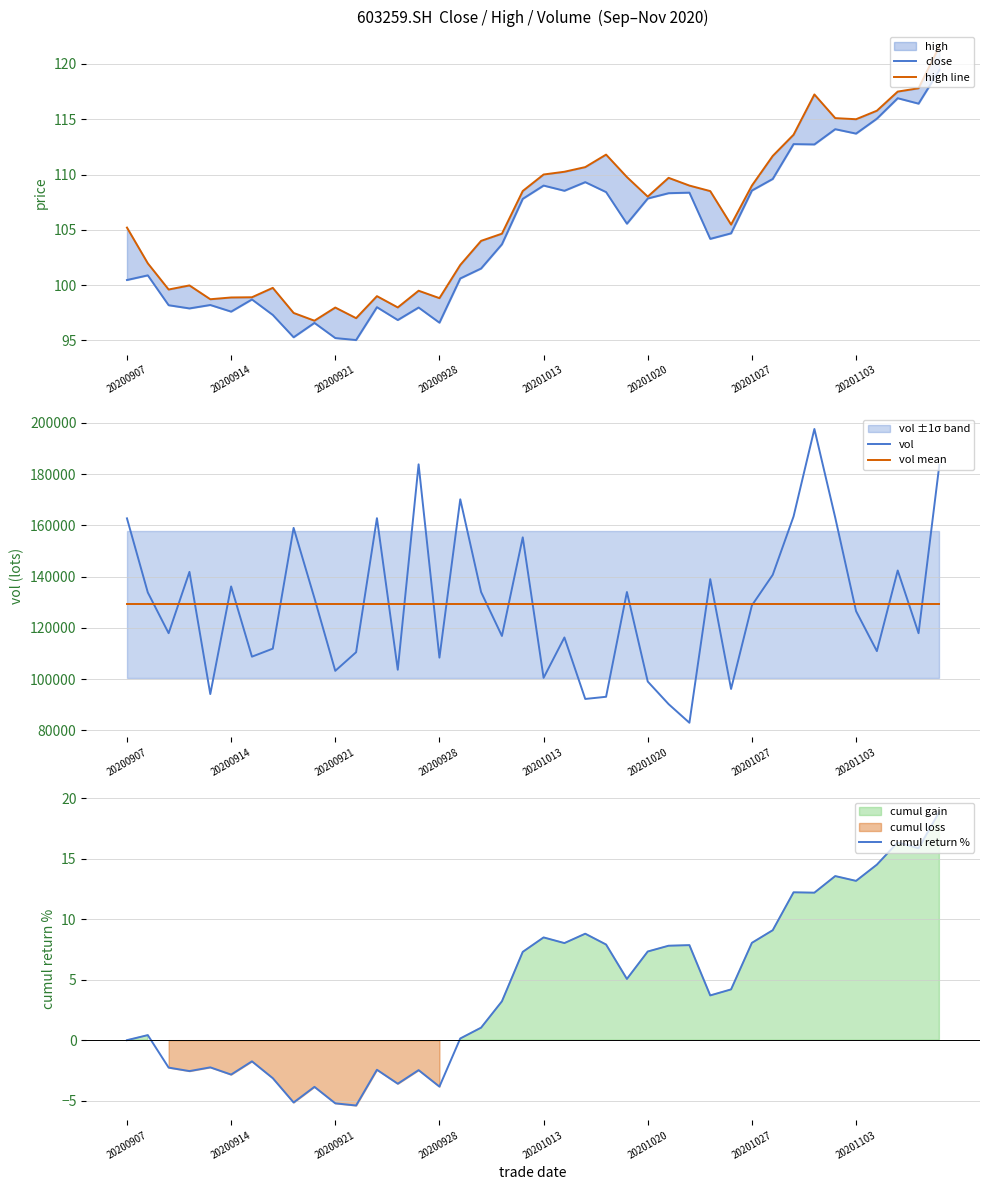

How many lines are shown in the chart?

5